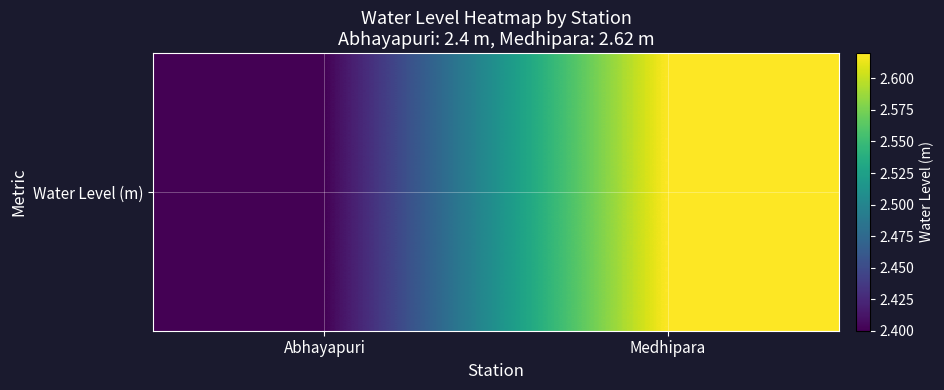

What is the sum of the values at Medhipara and Abhayapuri?

5.0